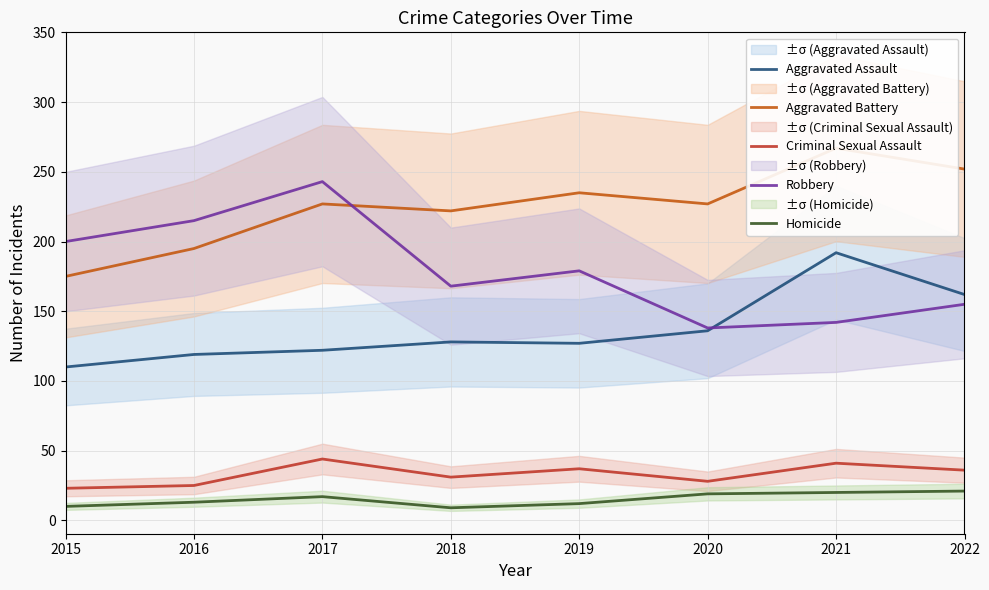

What value does the Homicide series have at 2015?

10